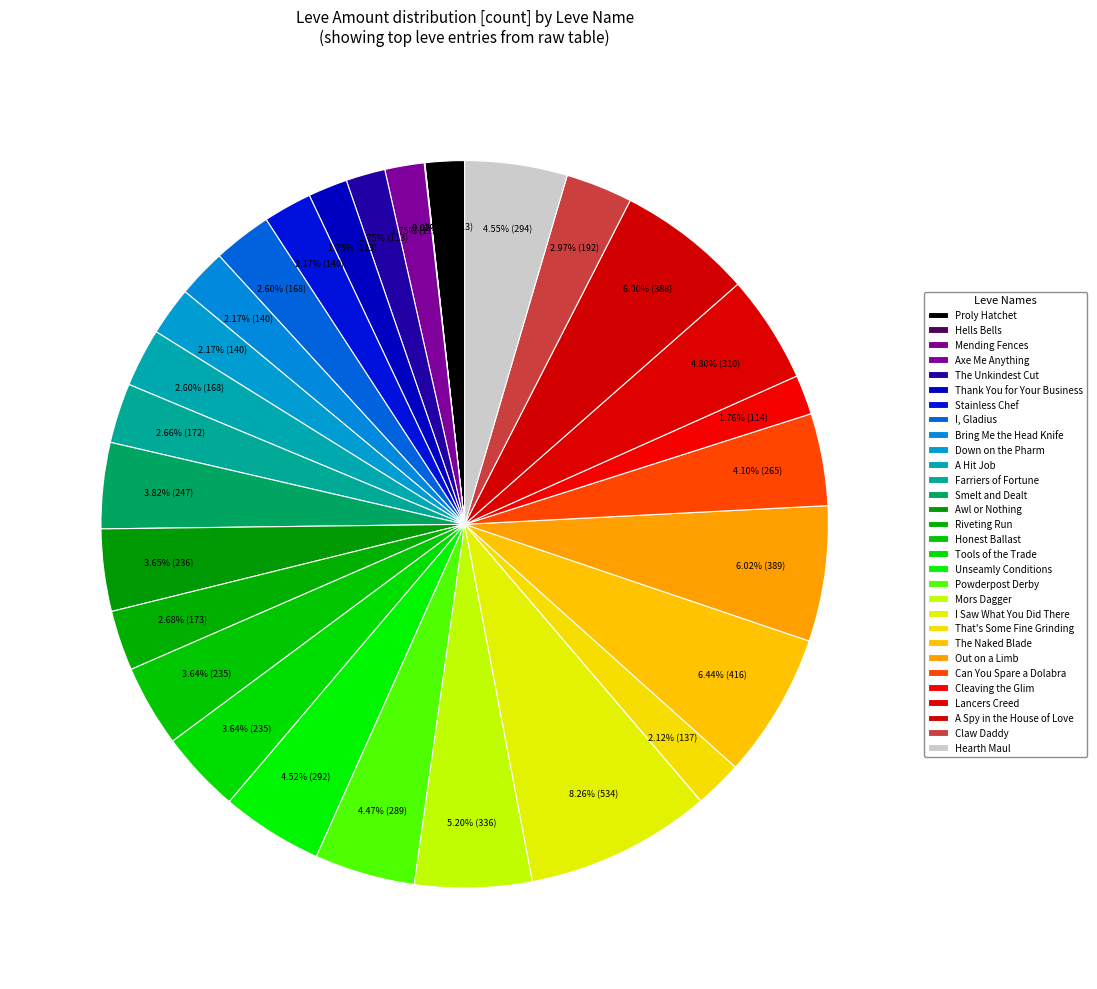

Combined, do Mors Dagger and Claw Daddy account for over 50%?

No